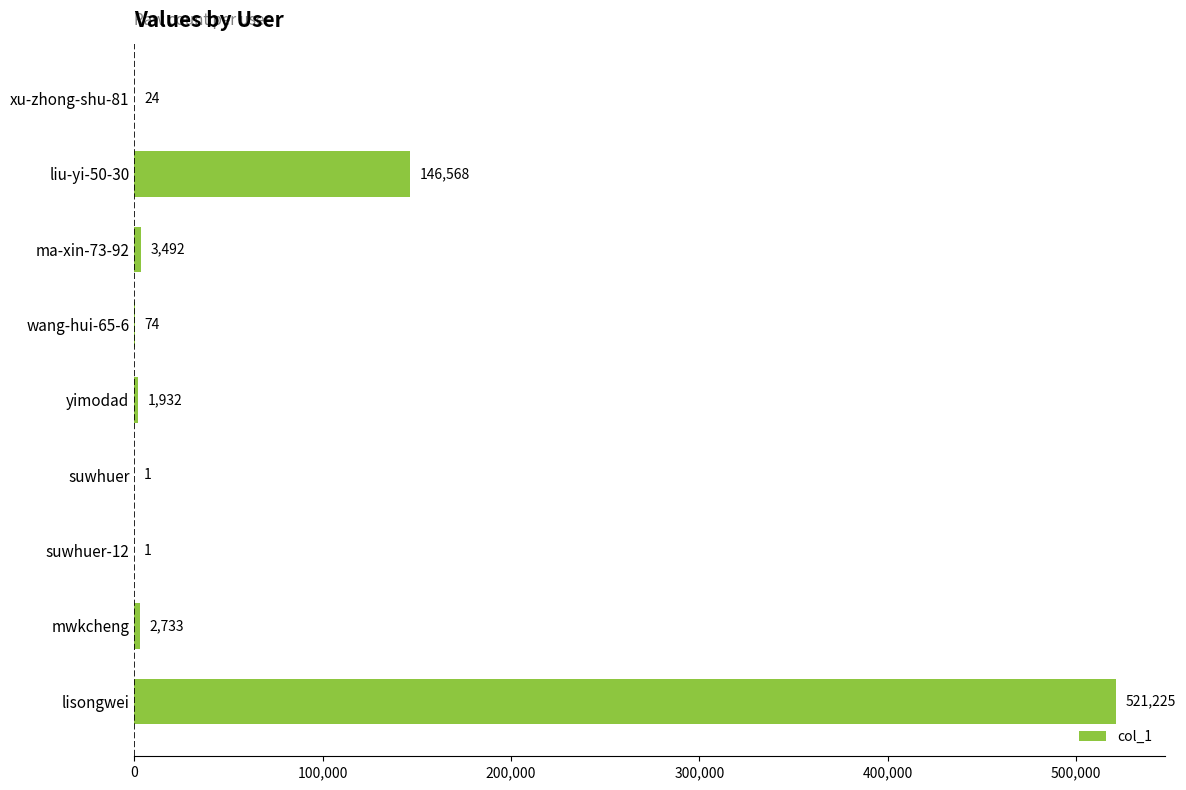

What is the sum of all values?

676050